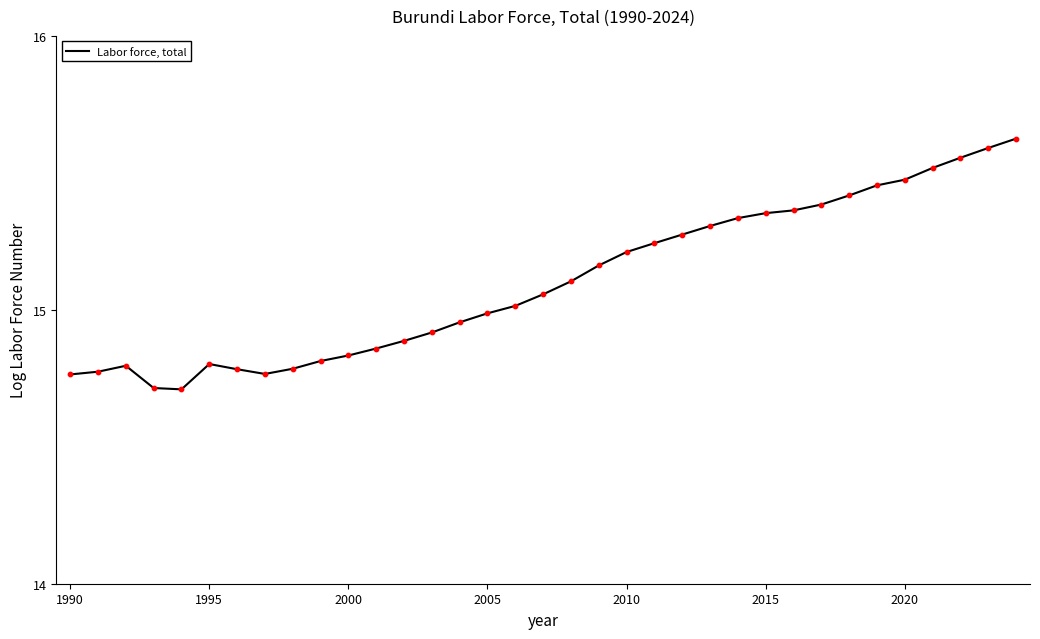

What is the minimum value shown in the chart?

14.7